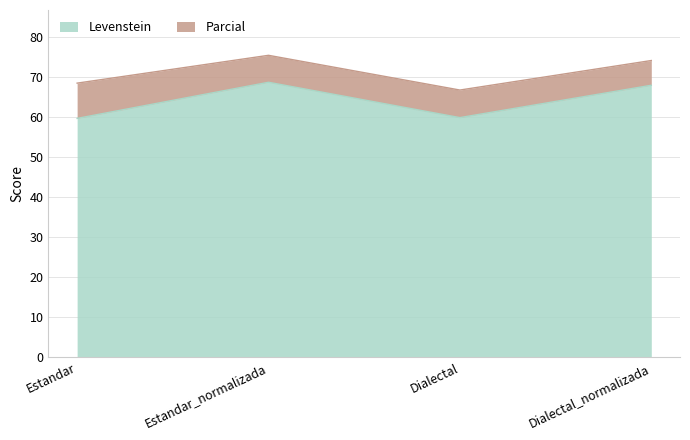

How many lines are shown in the chart?

2